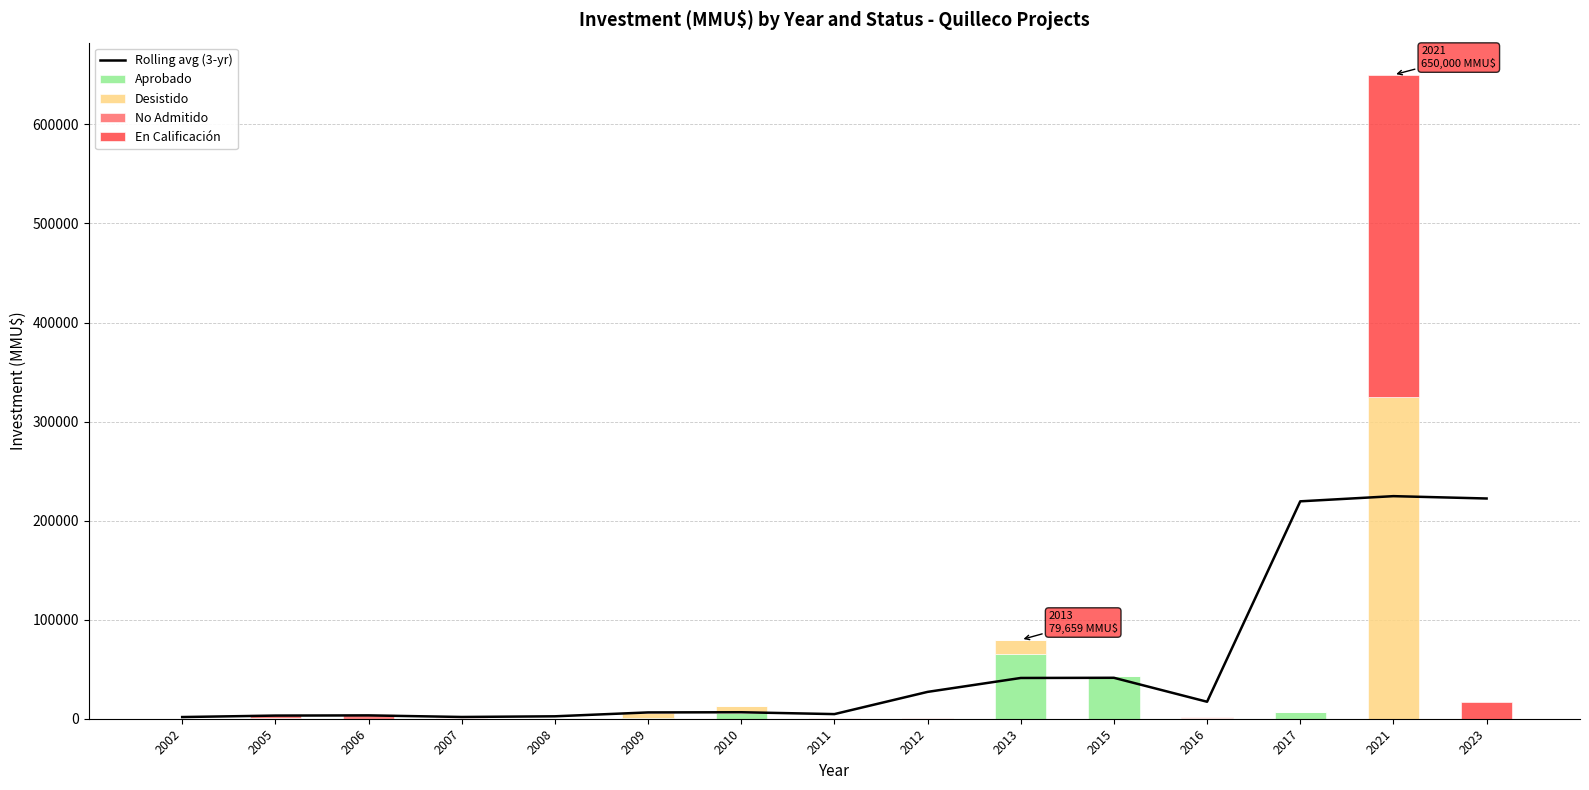

How many values in the Rolling avg (3-yr) series are below 6550?

7